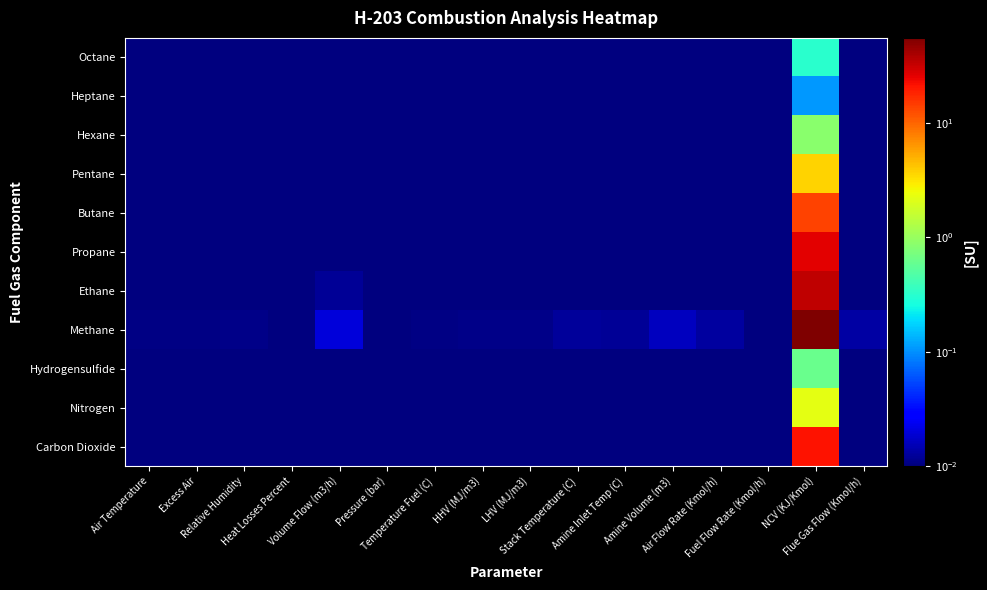

Rank the series by their maximum value, from highest to lowest.

Methane, Ethane, Propane, Carbon Dioxide, Butane, Pentane, Nitrogen, Hexane, Hydrogensulfide, Octane, Heptane